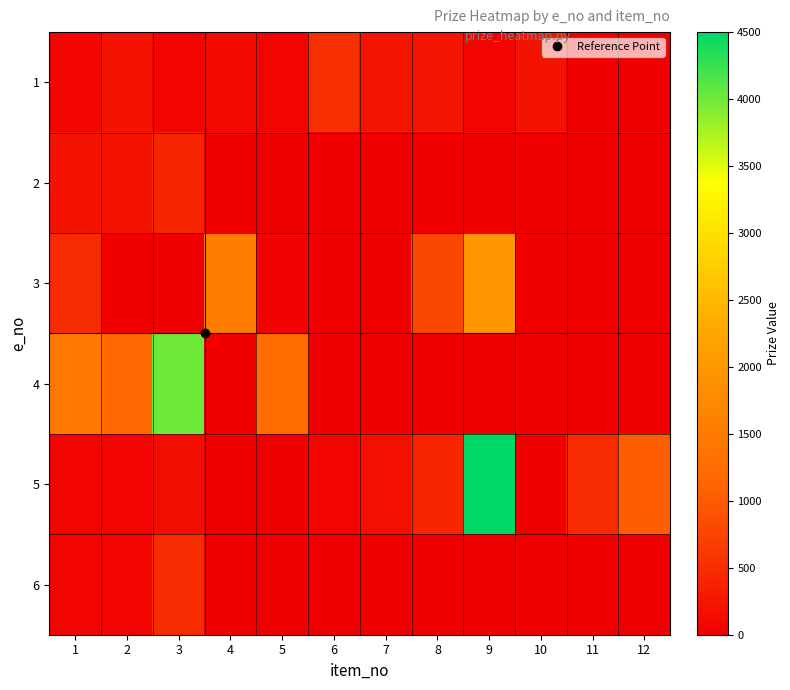

What is the spread (max minus min) of values at 10?

225